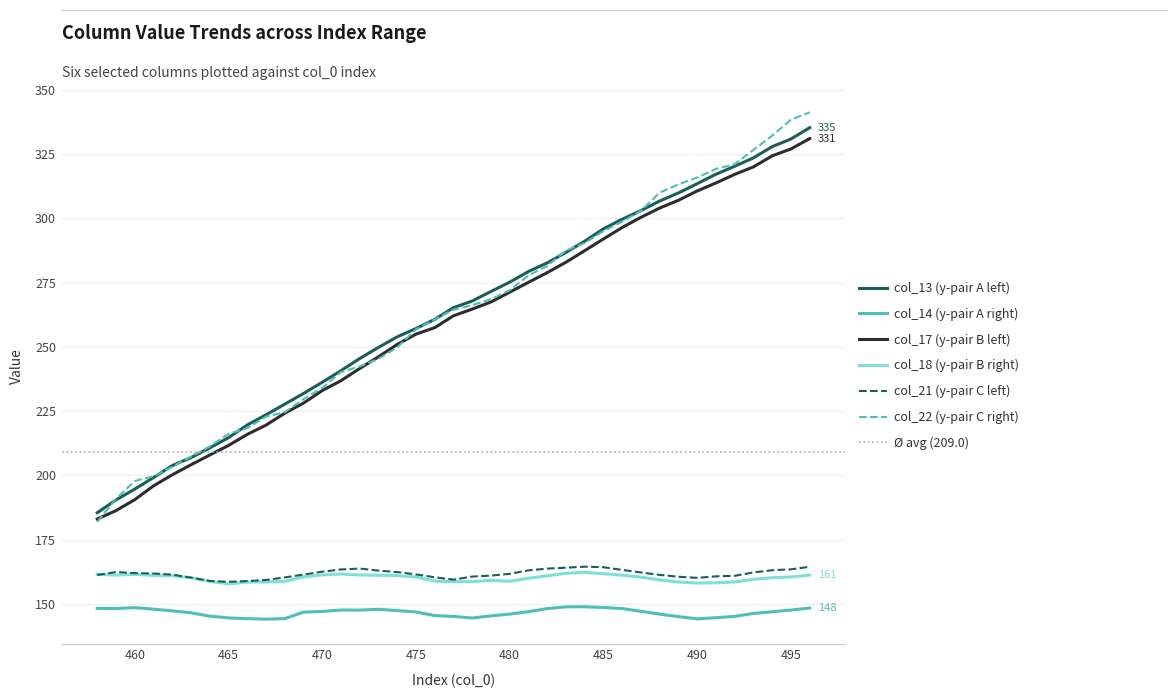

Which series has the widest spread of values?

col_22